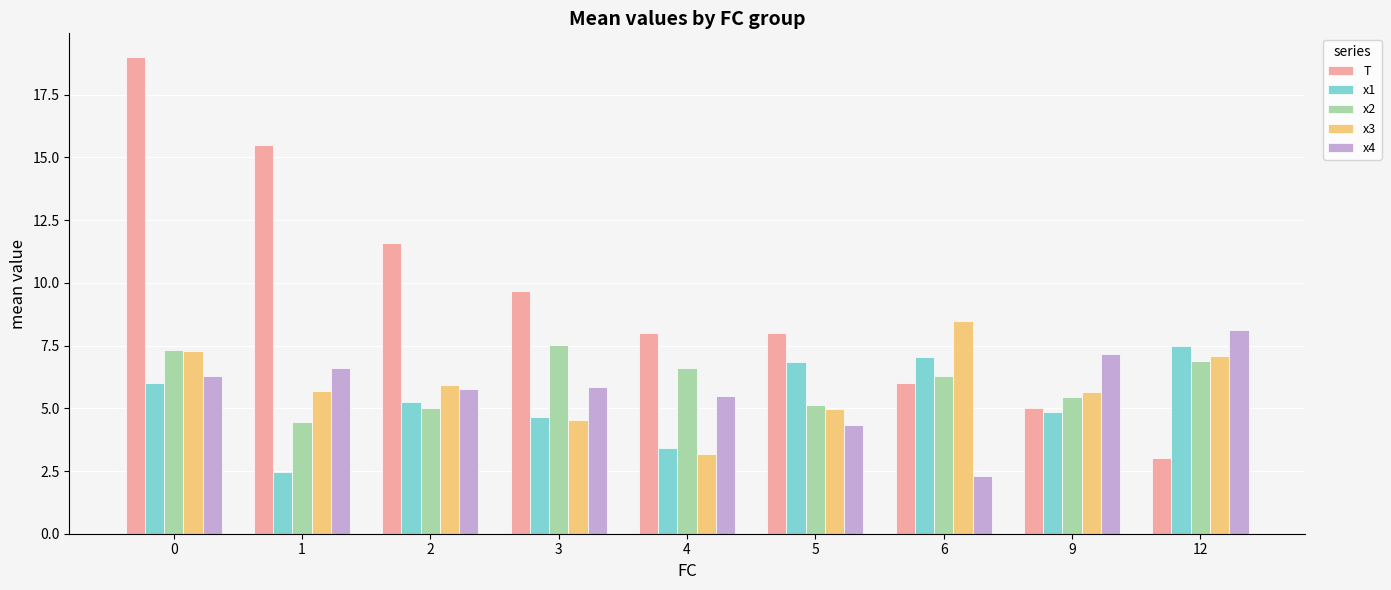

True or false: x4 has a value of 4.3 at 5.

True